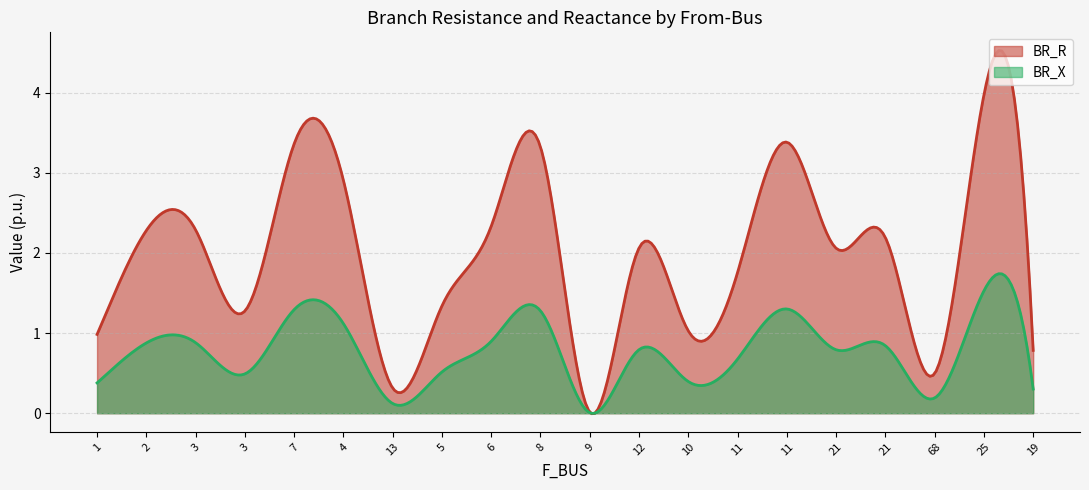

What is the sum of all BR_X values?

232.8